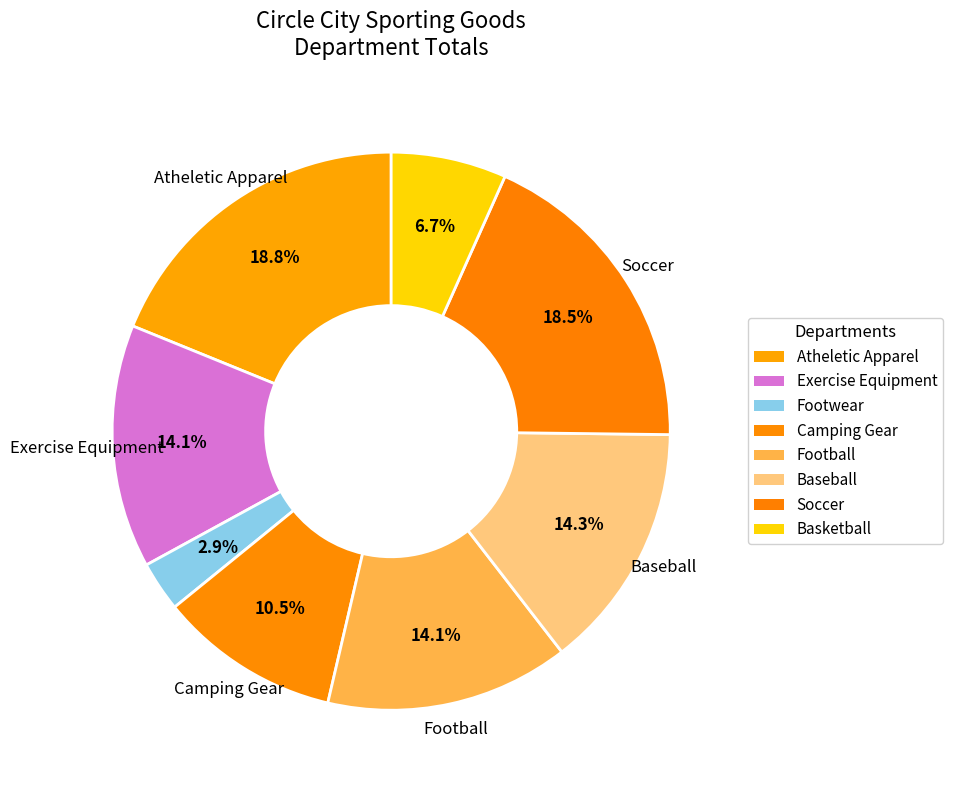

How many slices are in this pie chart?

8